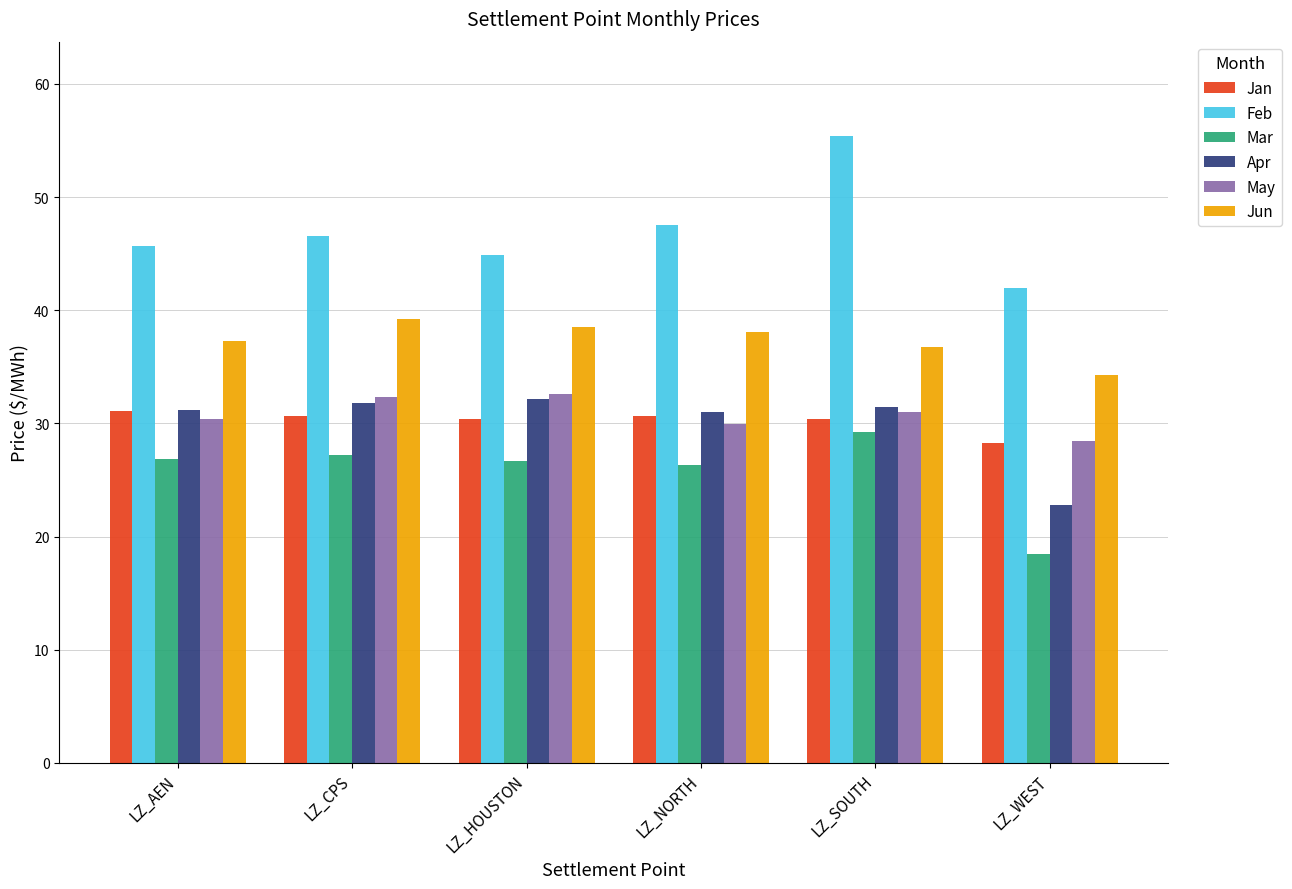

What is the average value of the Feb series?

47.0